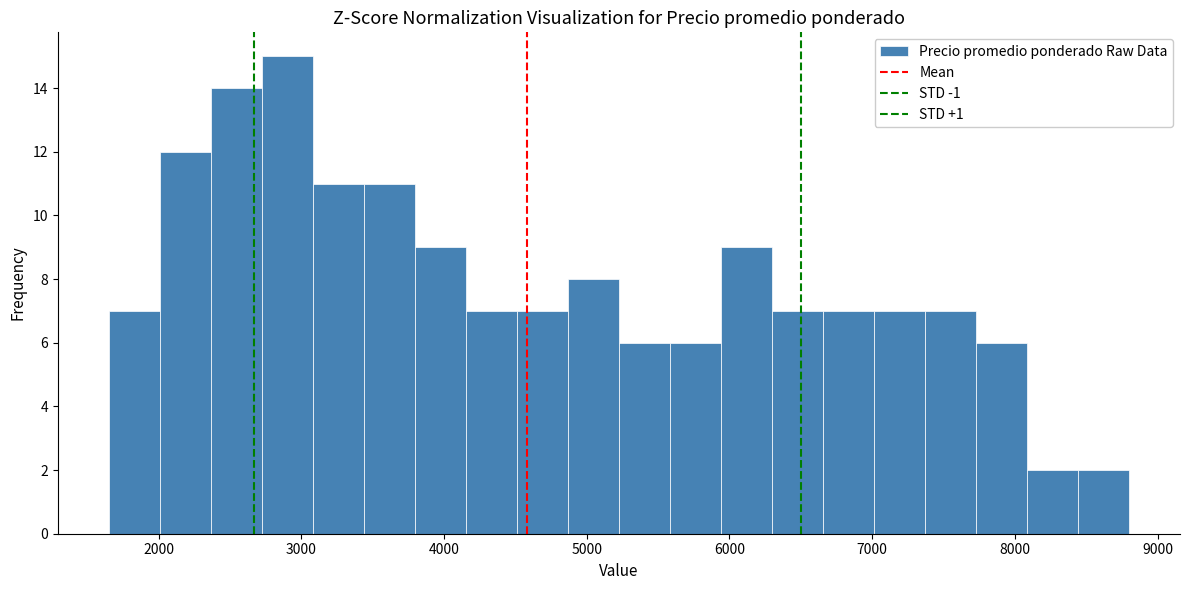

Read against the x-axis, roughly where is the centre of the tallest bar?

2900